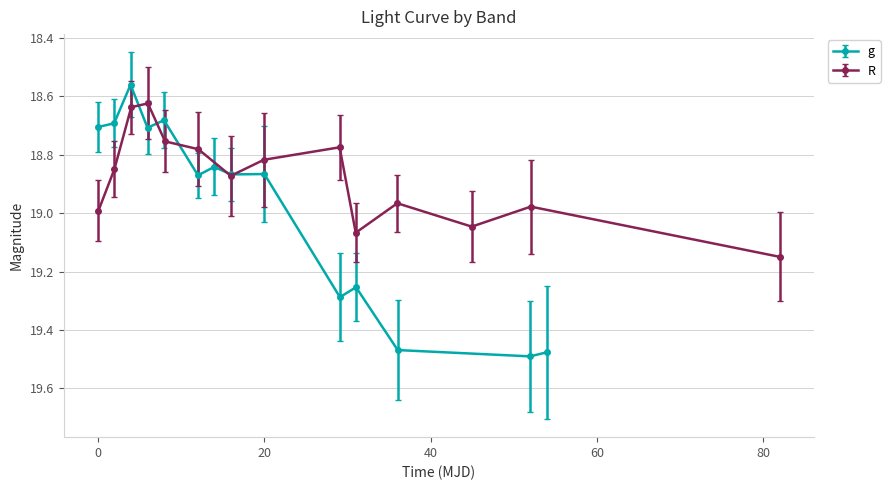

Count the g values in the range 18 to 19.

9